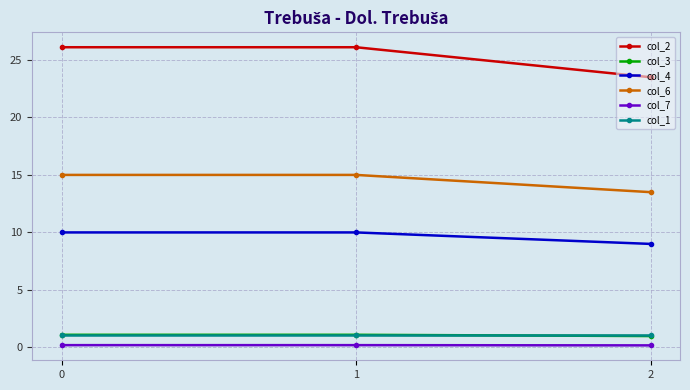

What is the sum of all col_2 values?

75.7